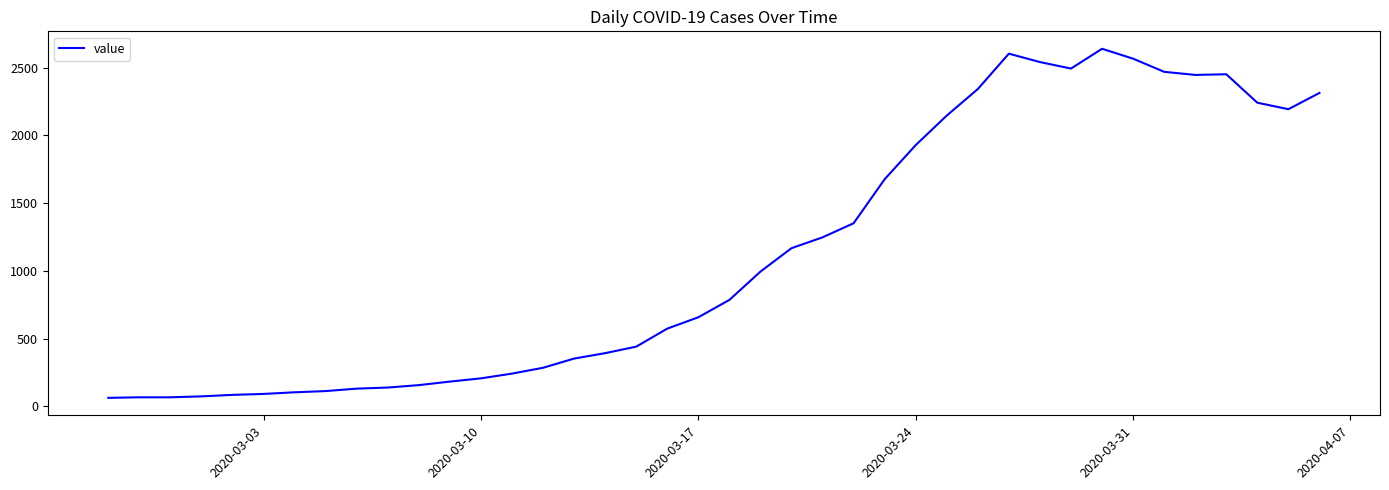

What is the maximum value shown in the chart?

2639